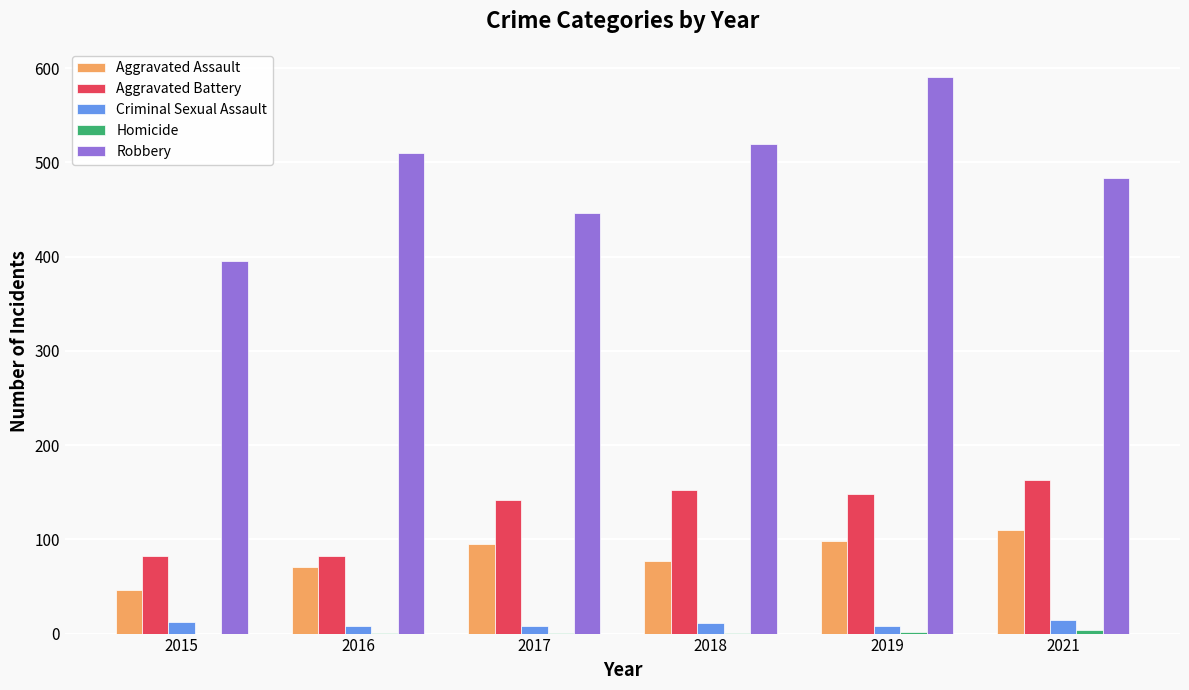

At which label does Robbery reach its peak?

2019